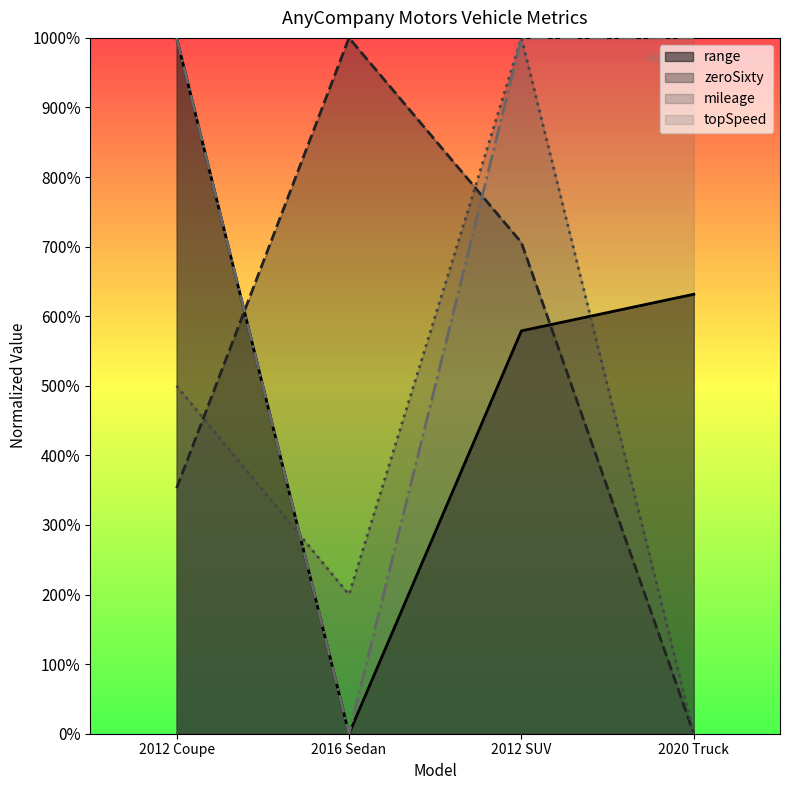

What is the maximum value for range?

100000.0